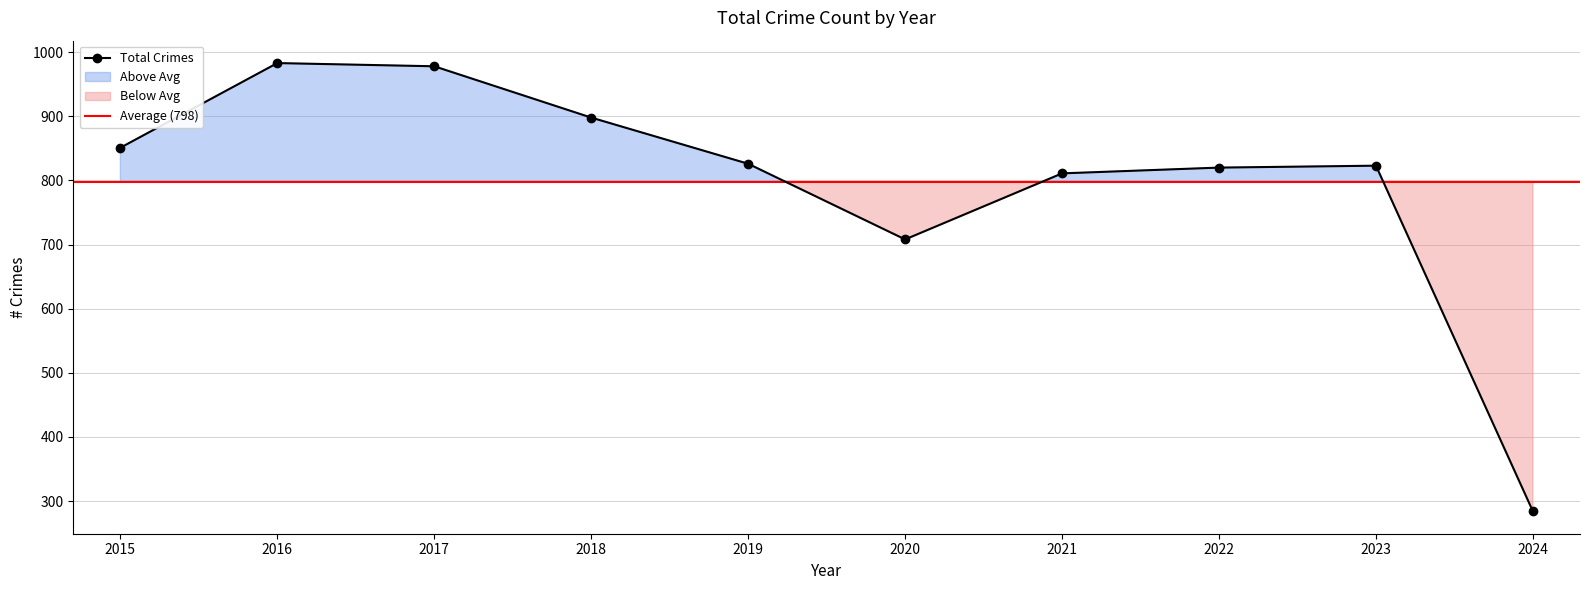

What is the difference between the values at 2024 and 2017?

694